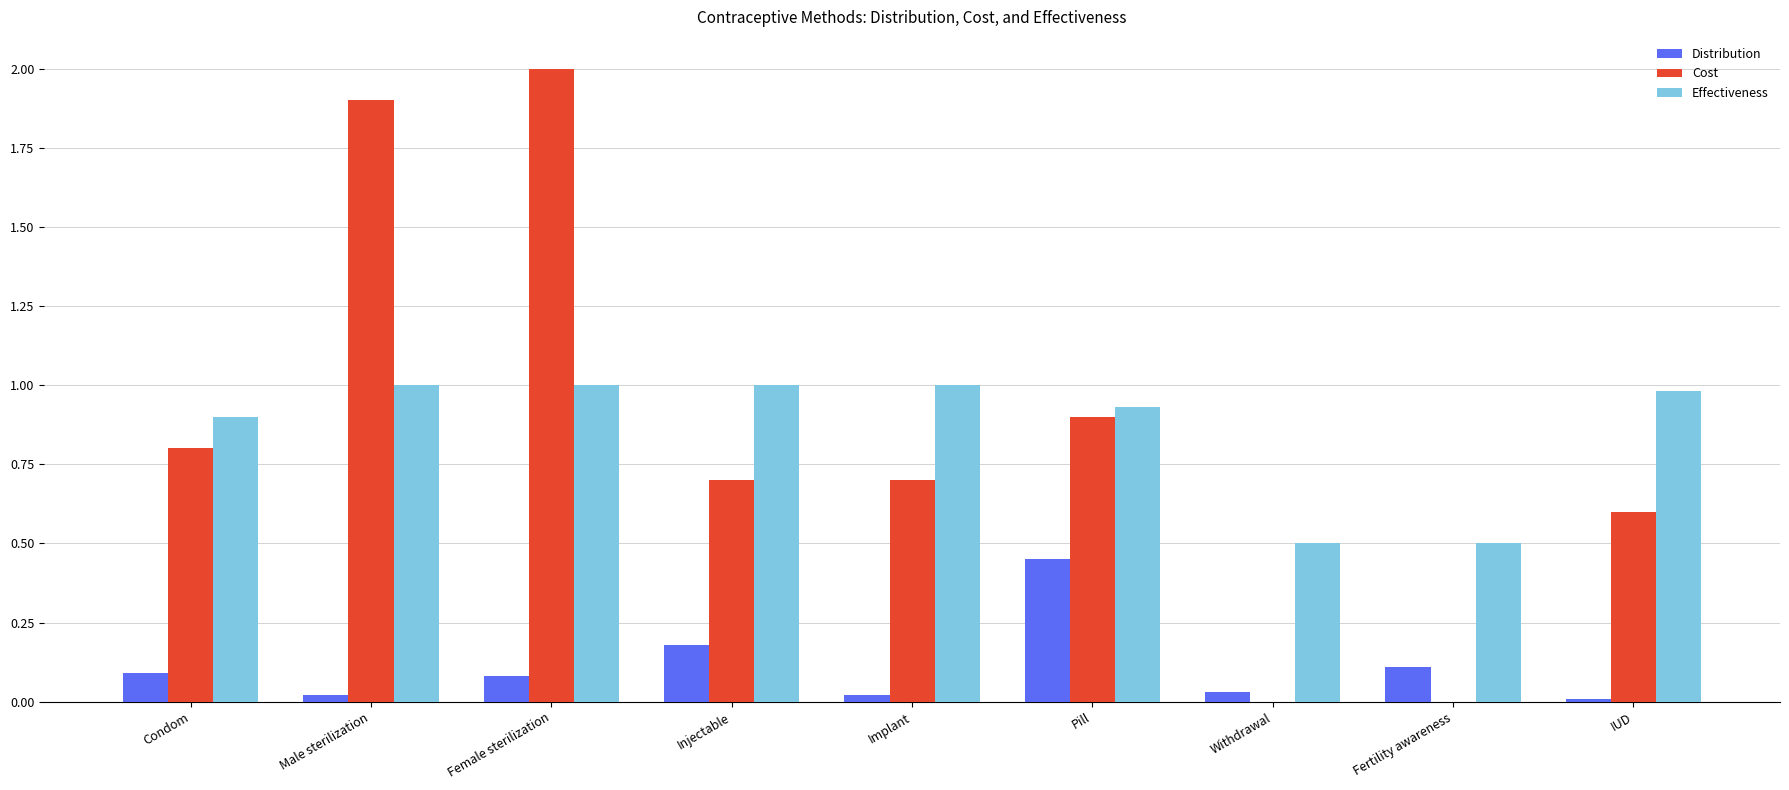

What is the approximate value of Effectiveness at Injectable?

1.0